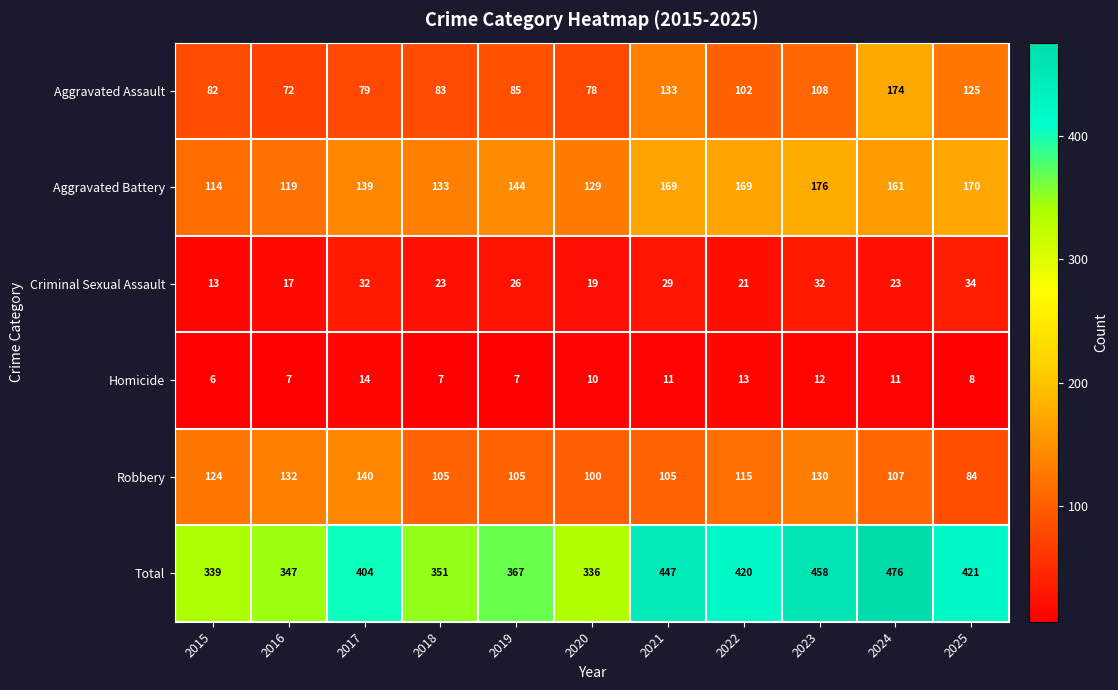

At which category is the sum across all series the highest?

2024